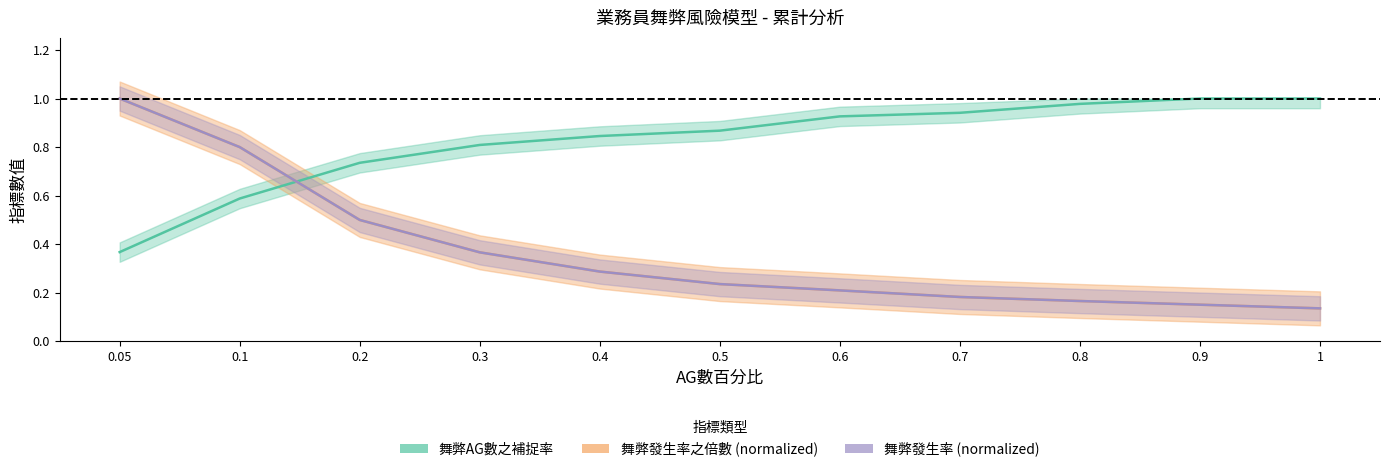

Is it true that 舞弊發生率 equals 0.4 at 0.1?

False